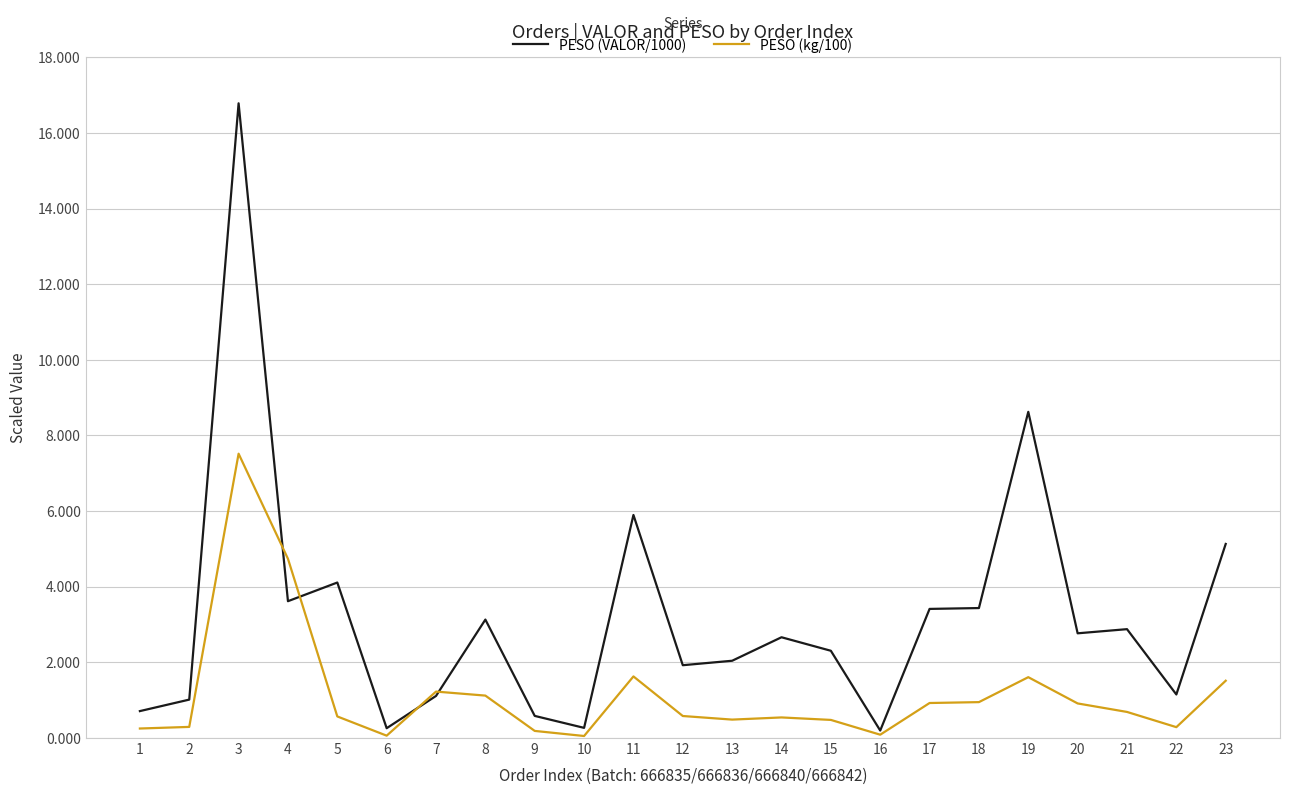

At which category is the sum across all series the highest?

3